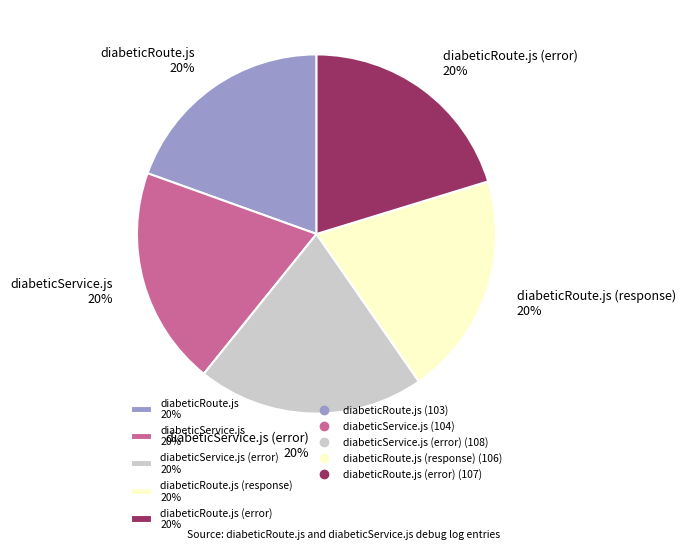

Approximately how many times larger is the value at diabeticRoute.js 20% compared to diabeticRoute.js (error) 20%?

1.0